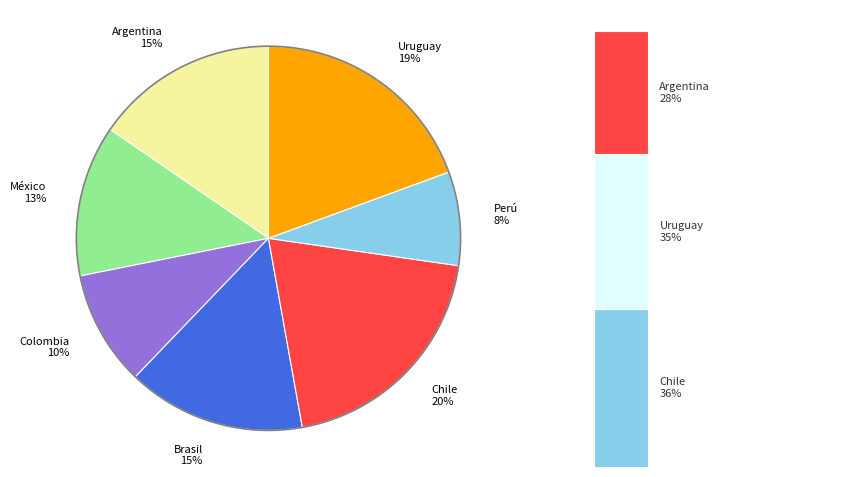

The México slice represents 26% of the pie. True or false?

False